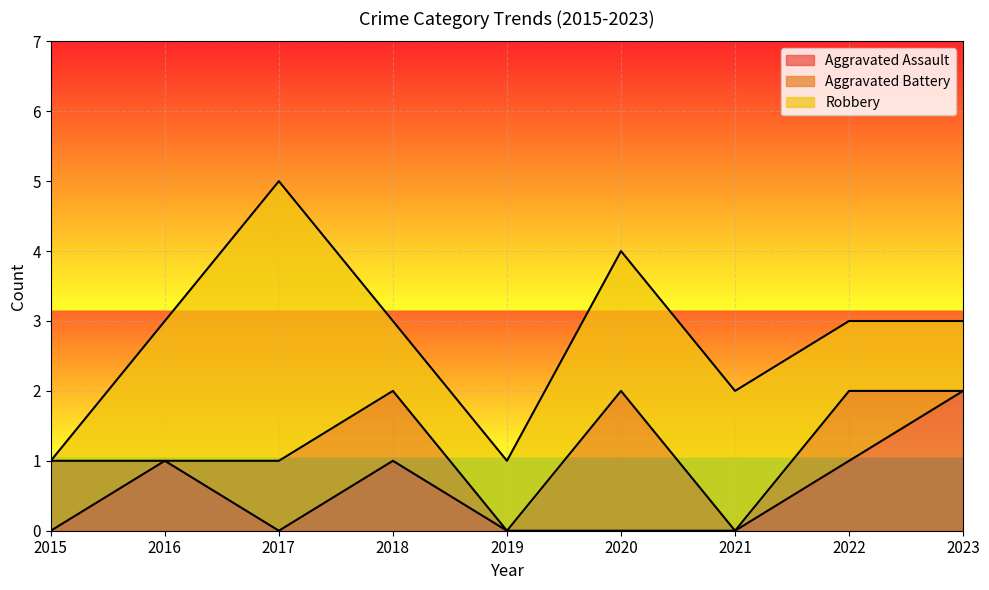

What is the sum of all Aggravated Battery values?

6